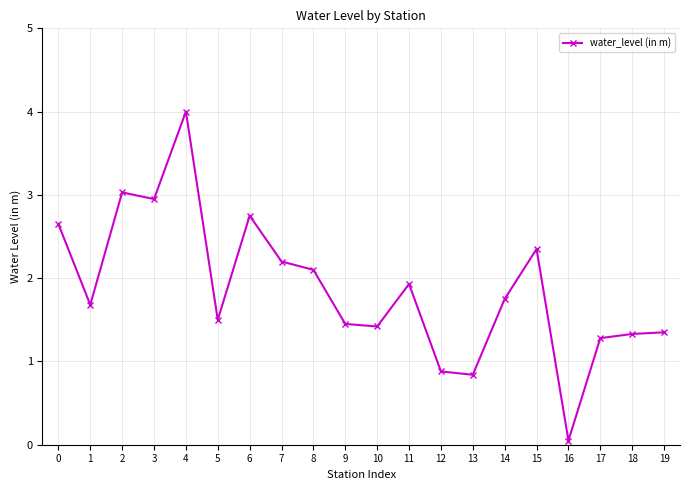

True or false: there are more than 0 points higher than both neighbors.

True